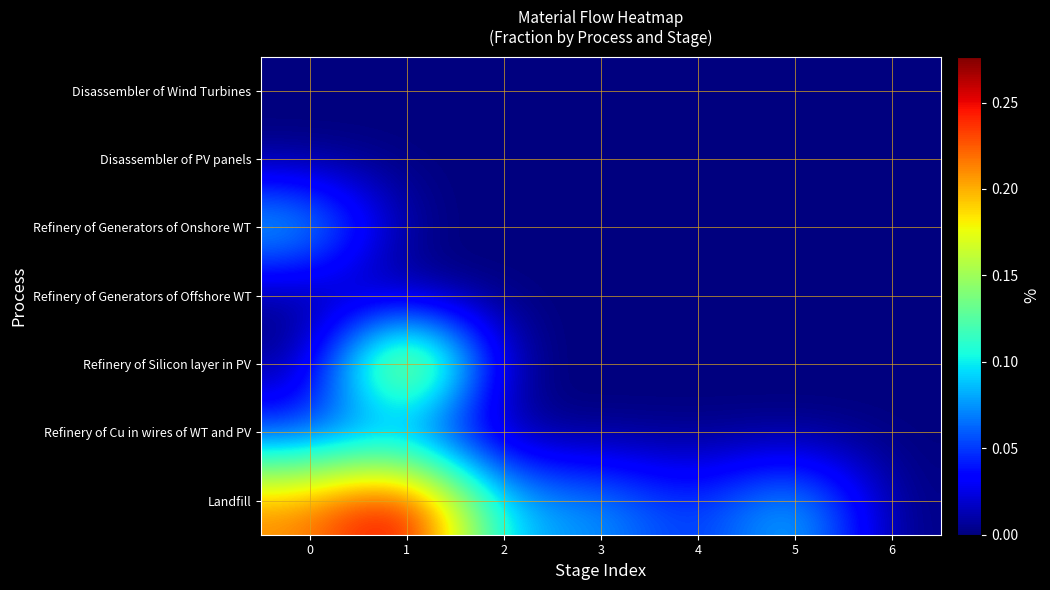

Which has a higher value, 1 or 3?

1